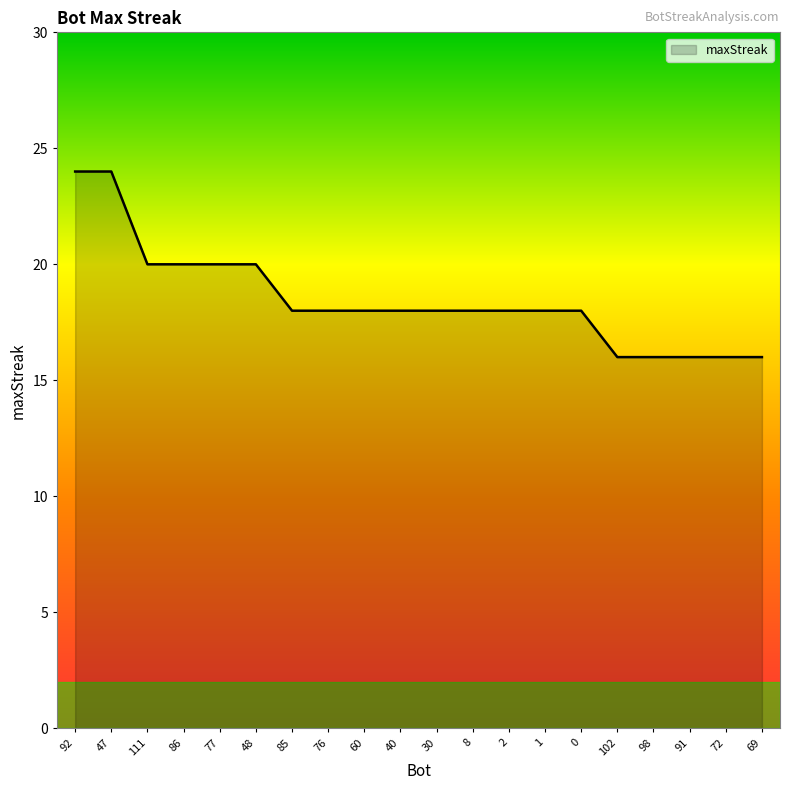

What is the ratio of the value at 92 to the value at 48?

1.2